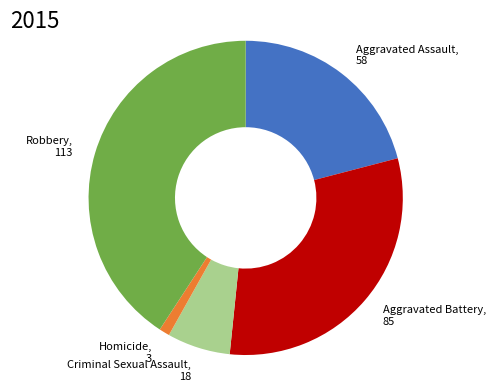

Rank the categories by value from lowest to highest.

Homicide, Criminal Sexual Assault, Aggravated Assault, Aggravated Battery, Robbery